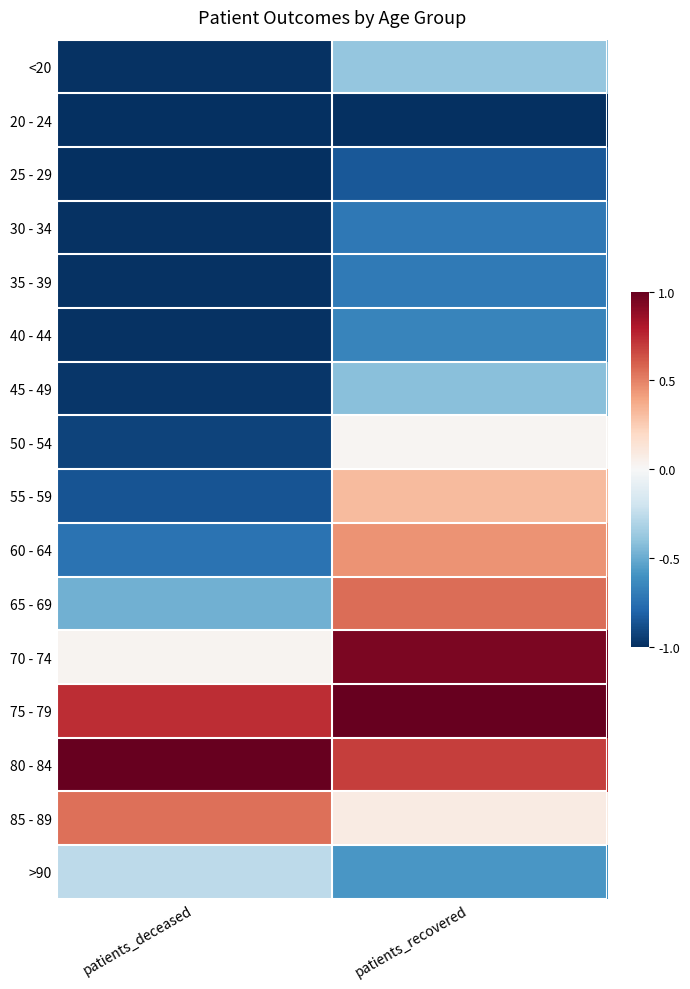

Reading left to right, list all the values displayed in this chart.

<20: patients_deceased=-1.0	patients_recovered=-0.4
20 - 24: patients_deceased=-1.0	patients_recovered=-1.0
25 - 29: patients_deceased=-1.0	patients_recovered=-0.8
30 - 34: patients_deceased=-1.0	patients_recovered=-0.7
35 - 39: patients_deceased=-1.0	patients_recovered=-0.7
40 - 44: patients_deceased=-1.0	patients_recovered=-0.7
45 - 49: patients_deceased=-1.0	patients_recovered=-0.4
50 - 54: patients_deceased=-0.9	patients_recovered=0.0
55 - 59: patients_deceased=-0.9	patients_recovered=0.3
60 - 64: patients_deceased=-0.7	patients_recovered=0.5
65 - 69: patients_deceased=-0.5	patients_recovered=0.6
70 - 74: patients_deceased=0.0	patients_recovered=0.9
75 - 79: patients_deceased=0.7	patients_recovered=1.0
80 - 84: patients_deceased=1.0	patients_recovered=0.7
85 - 89: patients_deceased=0.5	patients_recovered=0.1
>90: patients_deceased=-0.3	patients_recovered=-0.6